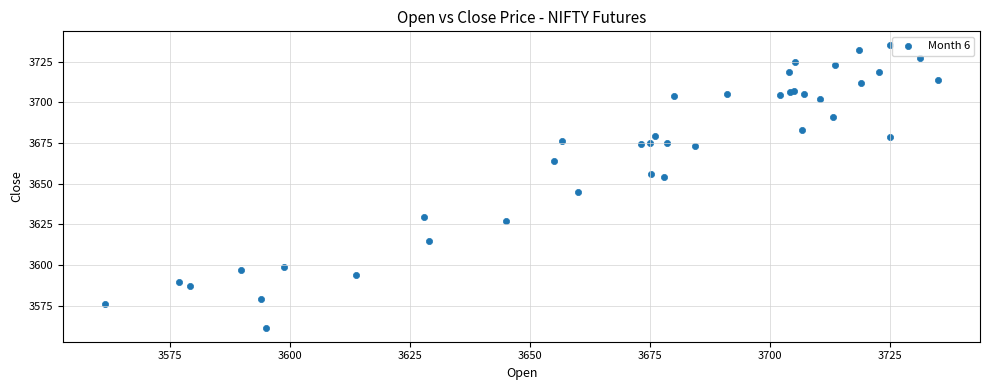

What Y value in the scatter plot is closest to 3648?

3645.1